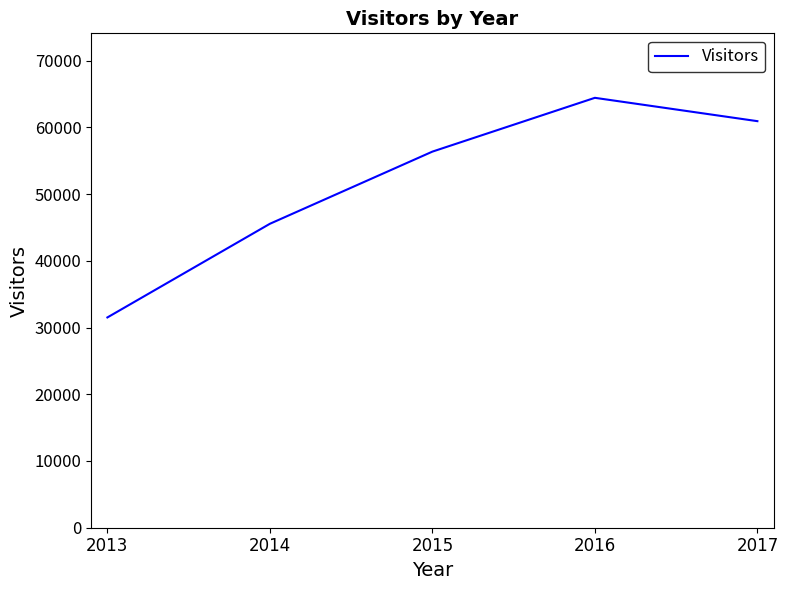

Is it true that the value at 2017 is 60927?

True